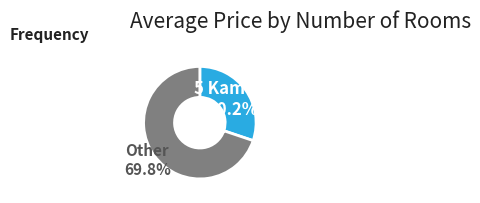

Is Other the majority of the pie?

Yes